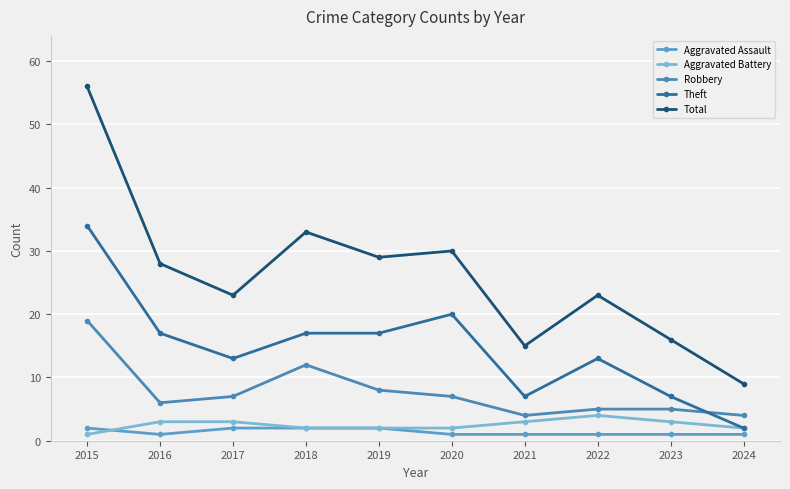

Between 2015 and 2023, which is larger?

2015